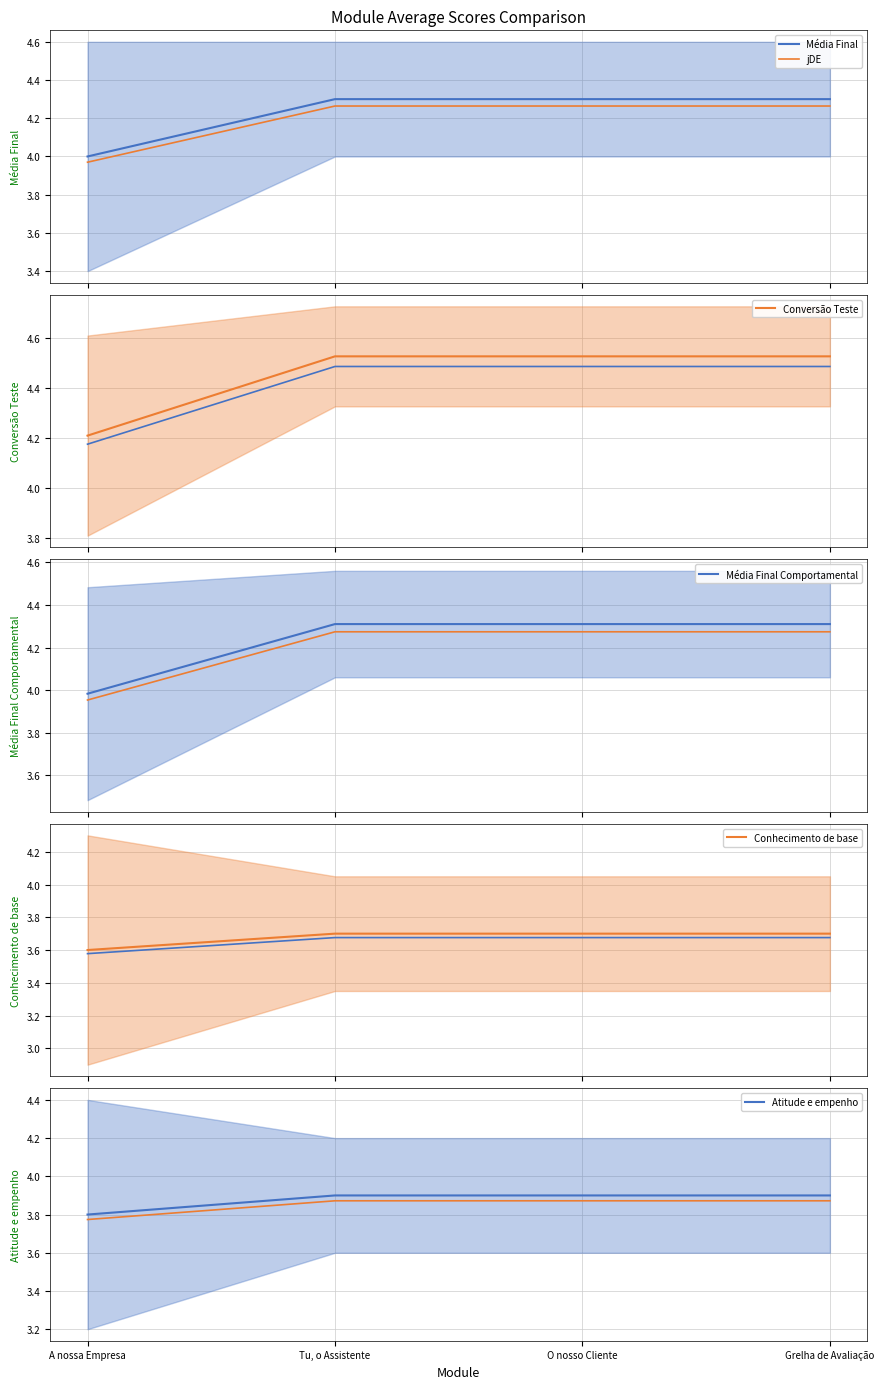

How many lines are shown in the chart?

6